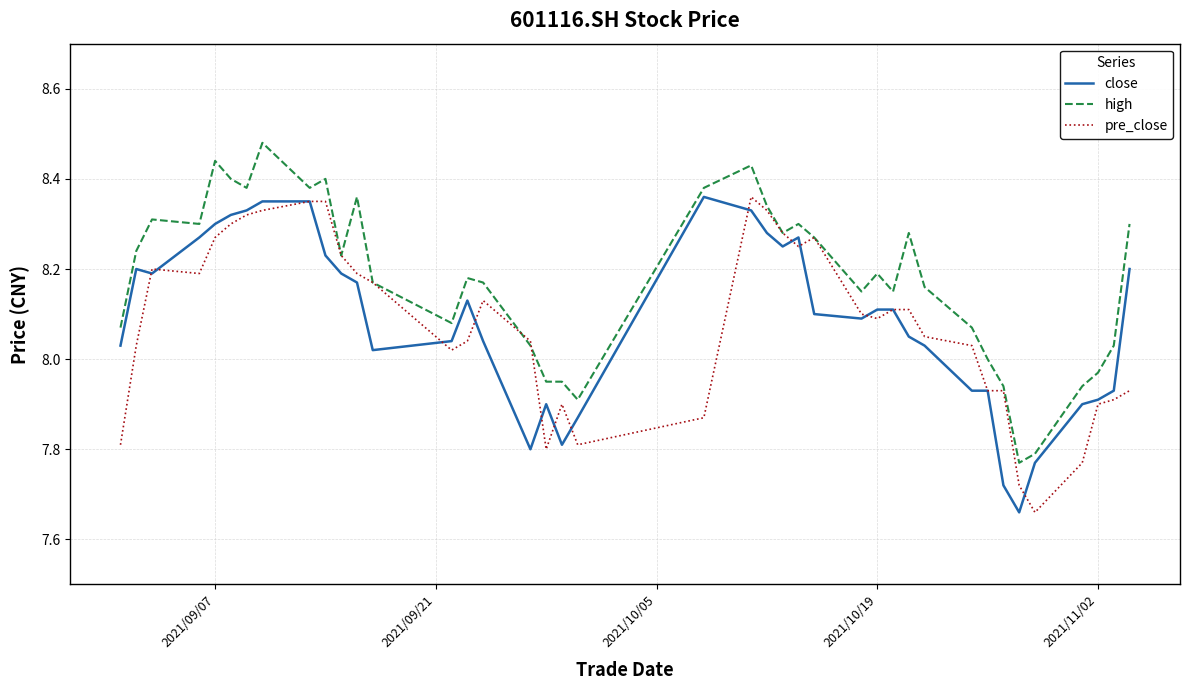

What is the difference between the maximum and second lowest values in the close series?

0.6